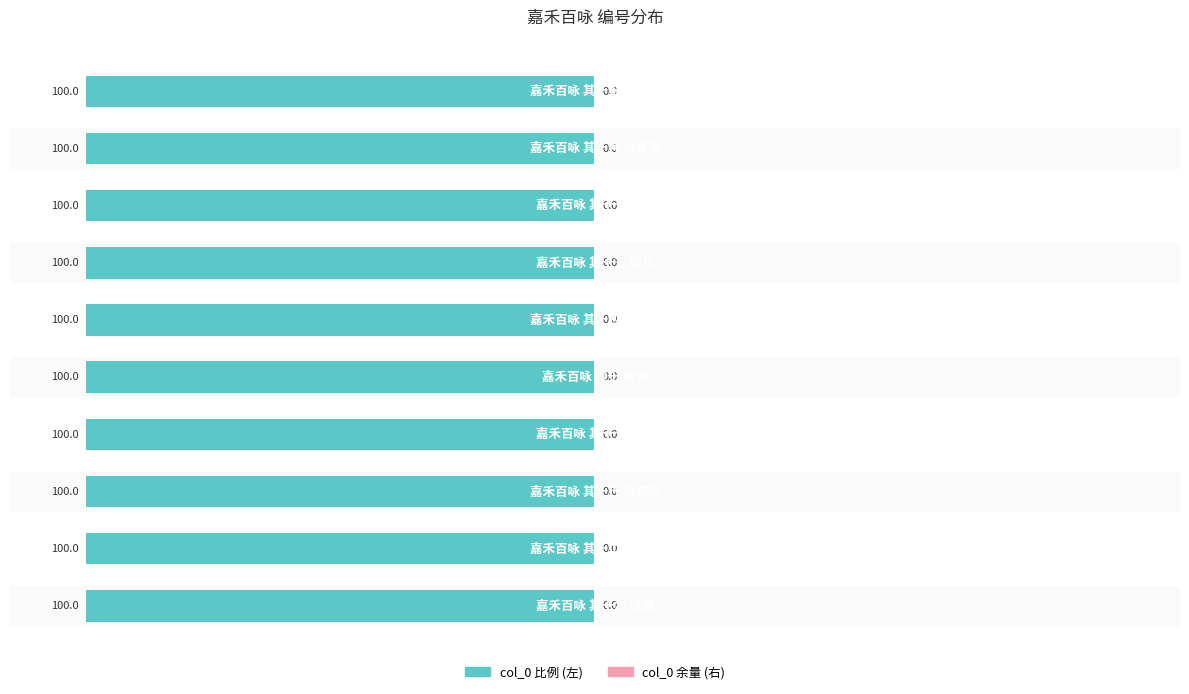

How many bars are there in total?

20